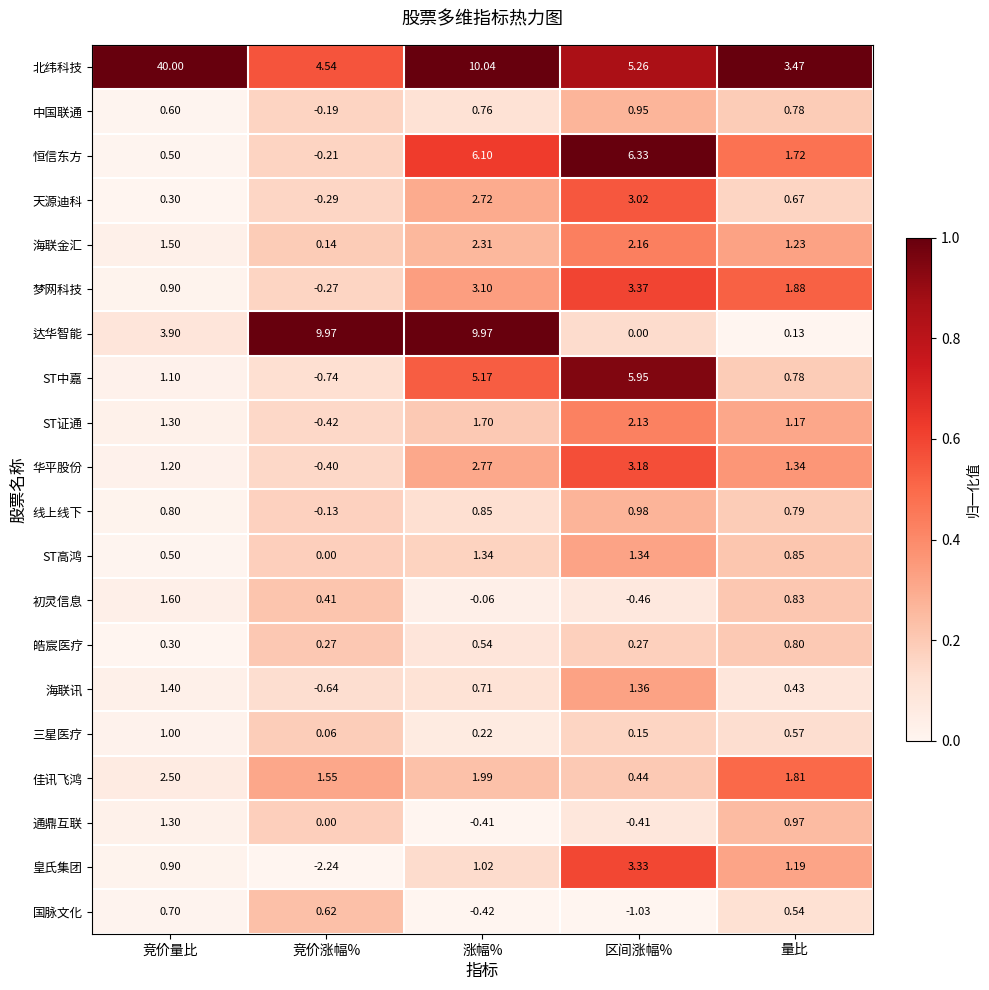

Between 竞价涨幅% and 区间涨幅%, which series saw the biggest shift?

达华智能